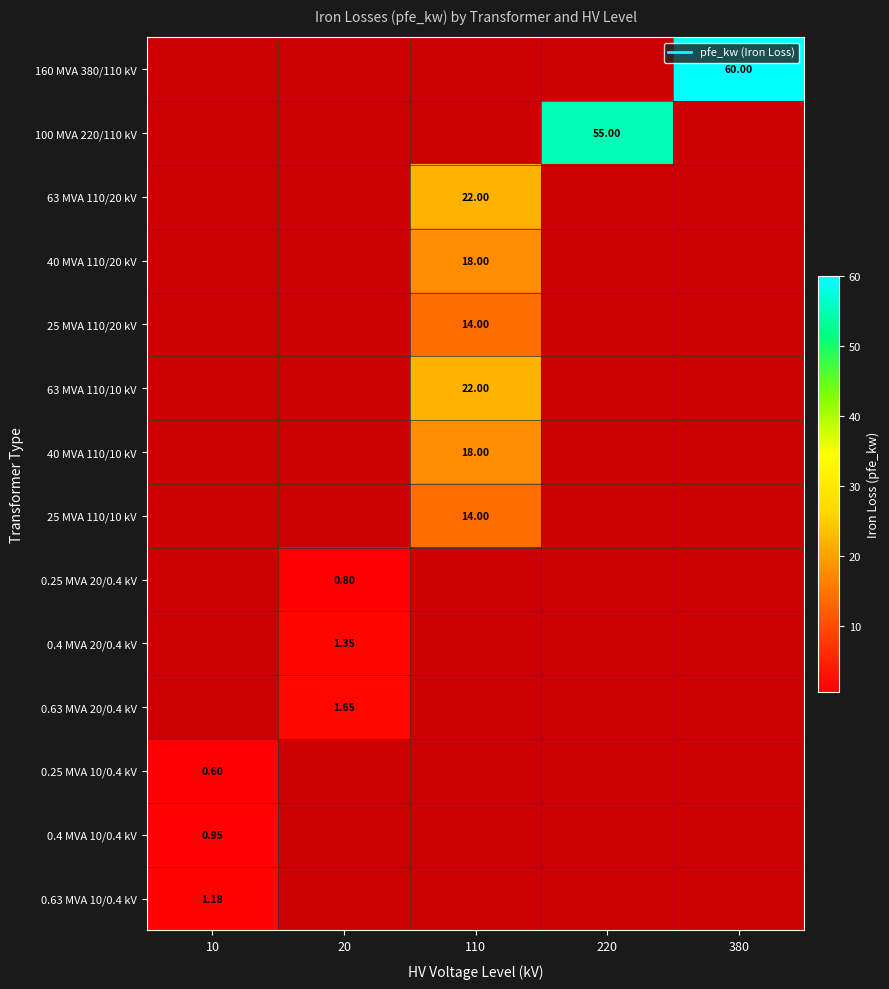

At how many categories does at least one series exceed 48?

2